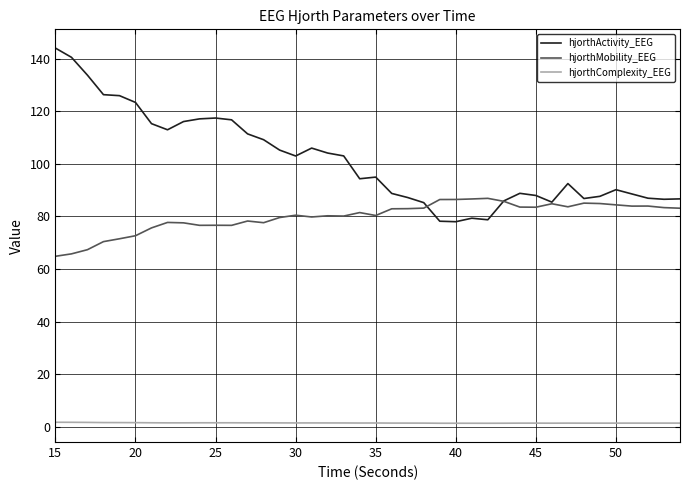

What is the difference between the maximum and minimum values in the hjorthMobility_EEG series?

22.0